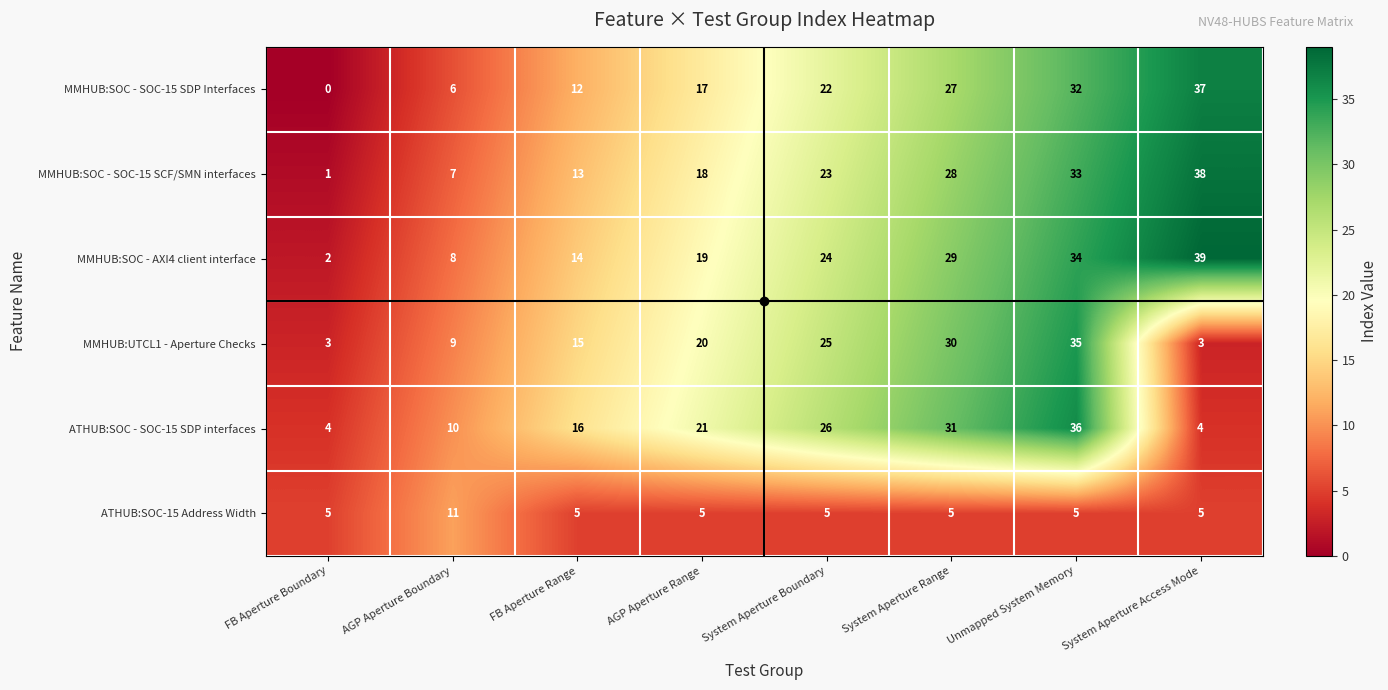

The MMHUB:UTCL1 - Aperture Checks series shows 35 at Unmapped System Memory. True or false?

True